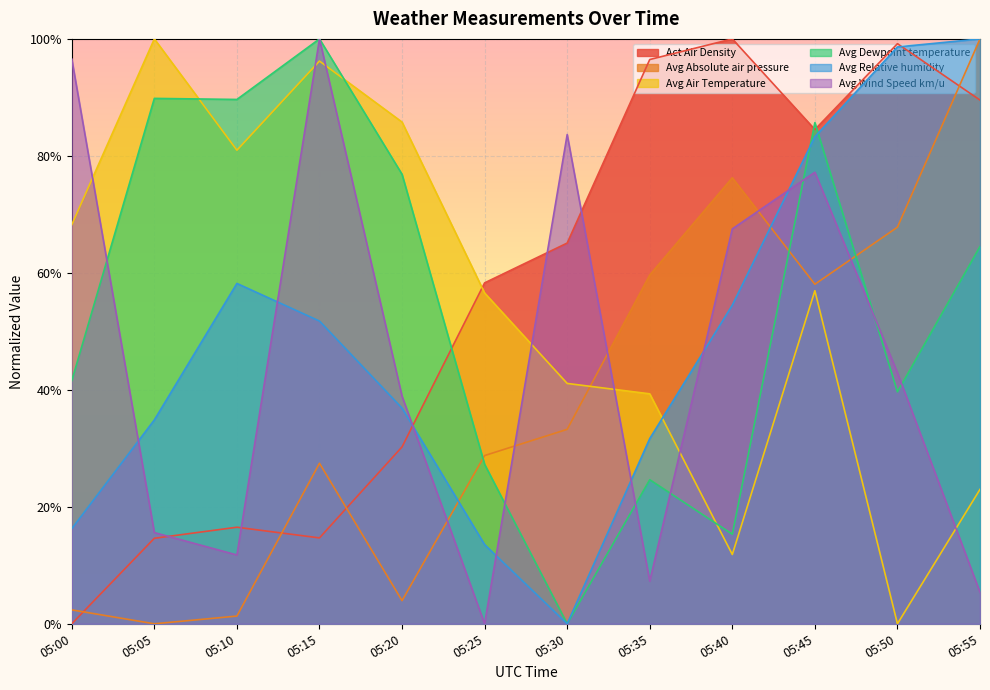

What is the sum of all Avg Dewpoint temperature values?

654.9